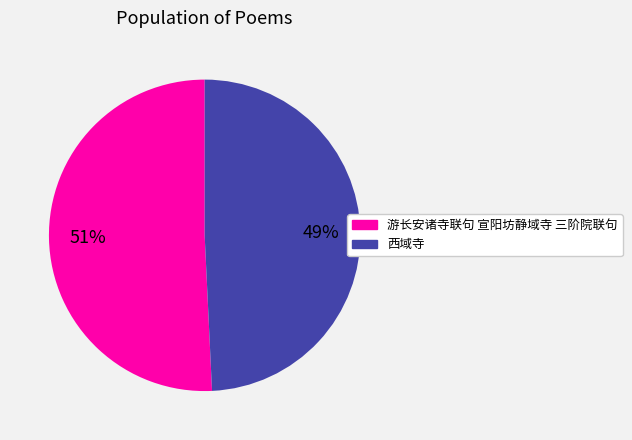

To the nearest percent, what percentage of the pie is 游长安诸寺联句 宣阳坊静域寺 三阶院联句?

51%